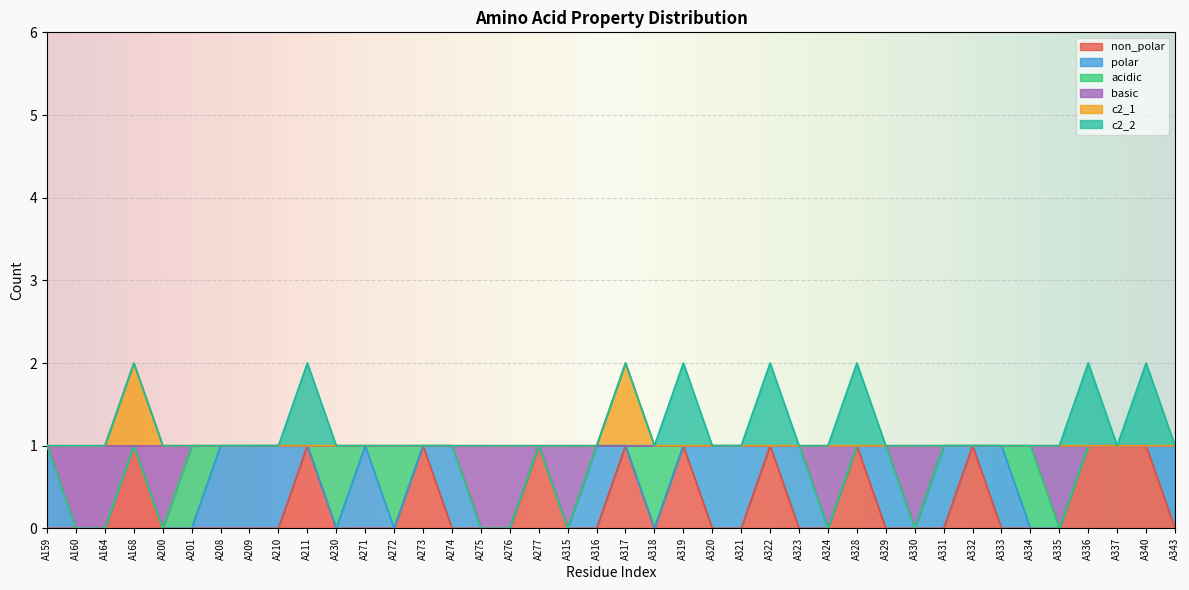

True or false: c2_1 and non_polar intersect in this chart.

False